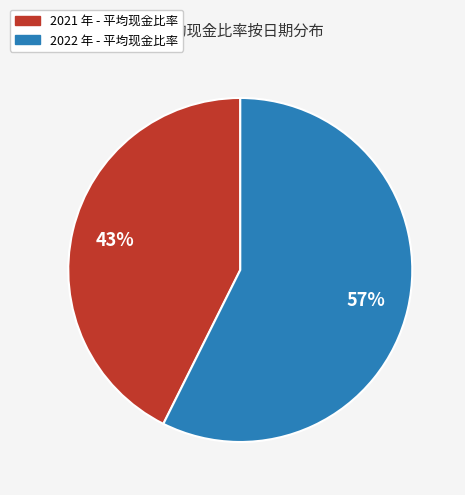

Does any single category account for the majority?

Yes